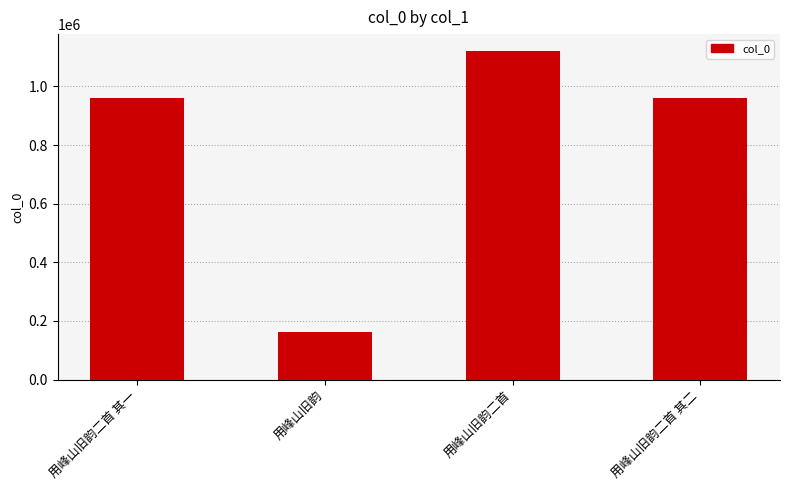

True or false: the data shows 57446 at 用峰山旧韵.

False